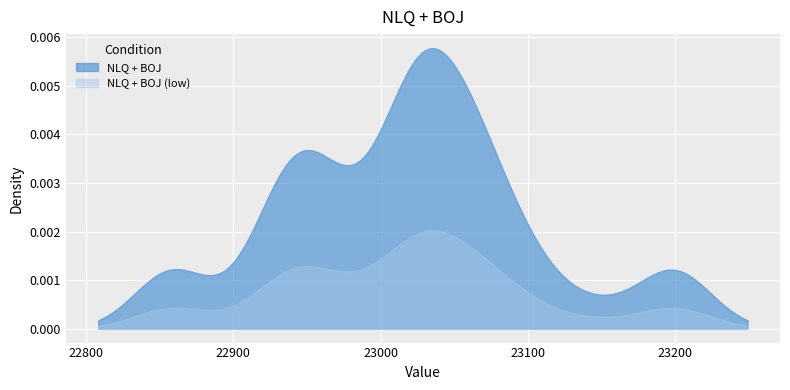

How many lines are shown in the chart?

2